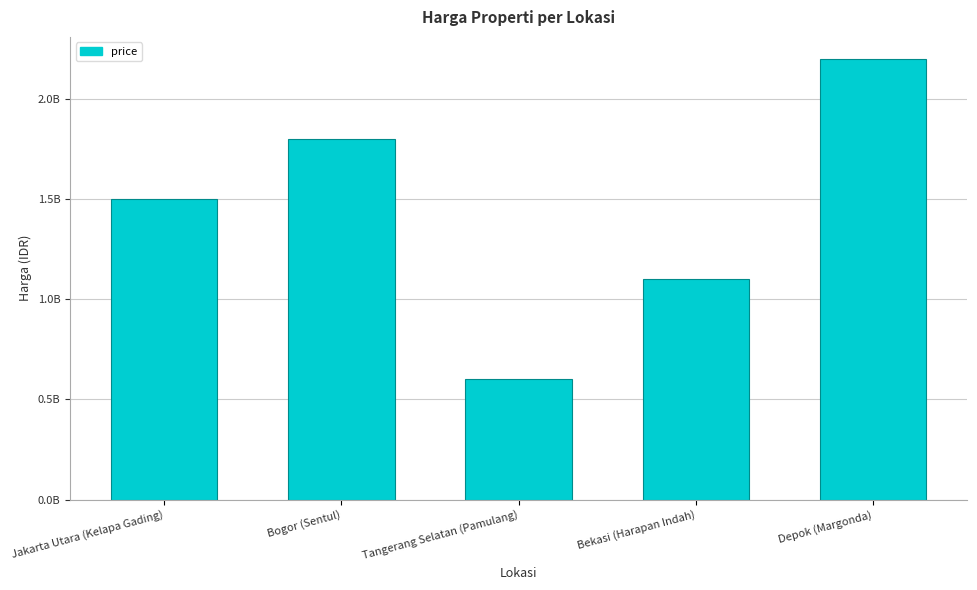

Does the chart contain any negative values?

No